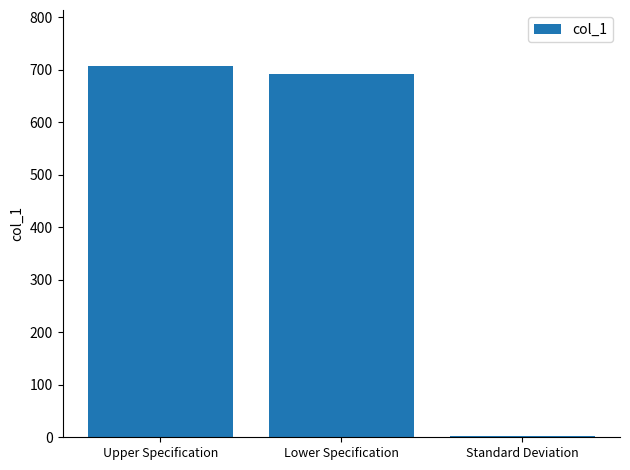

True or false: the data shows 939.3 at Lower Specification.

False